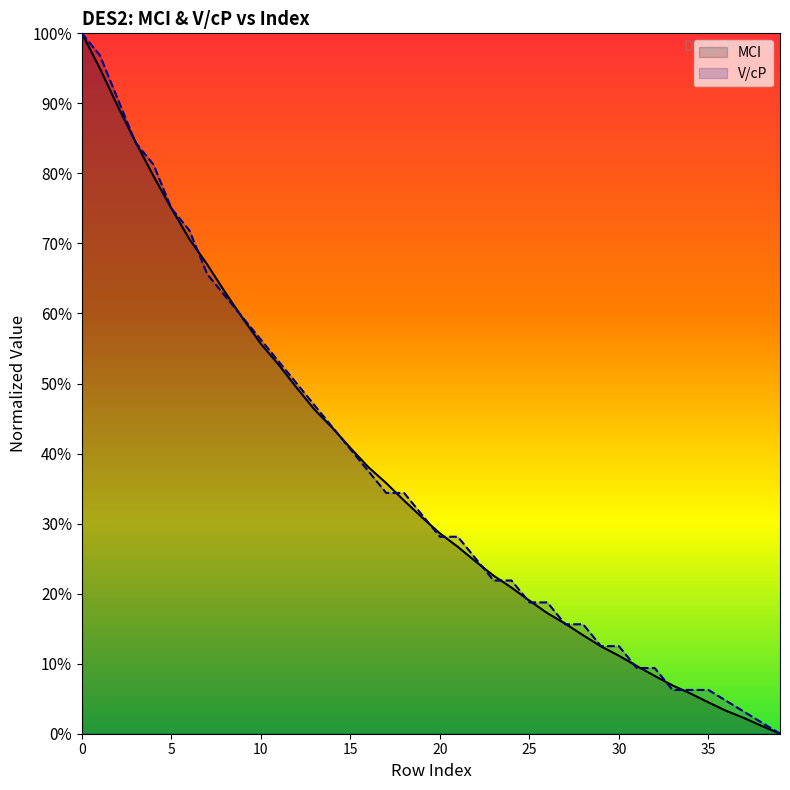

True or false: MCI and V/cP cross at least once.

True